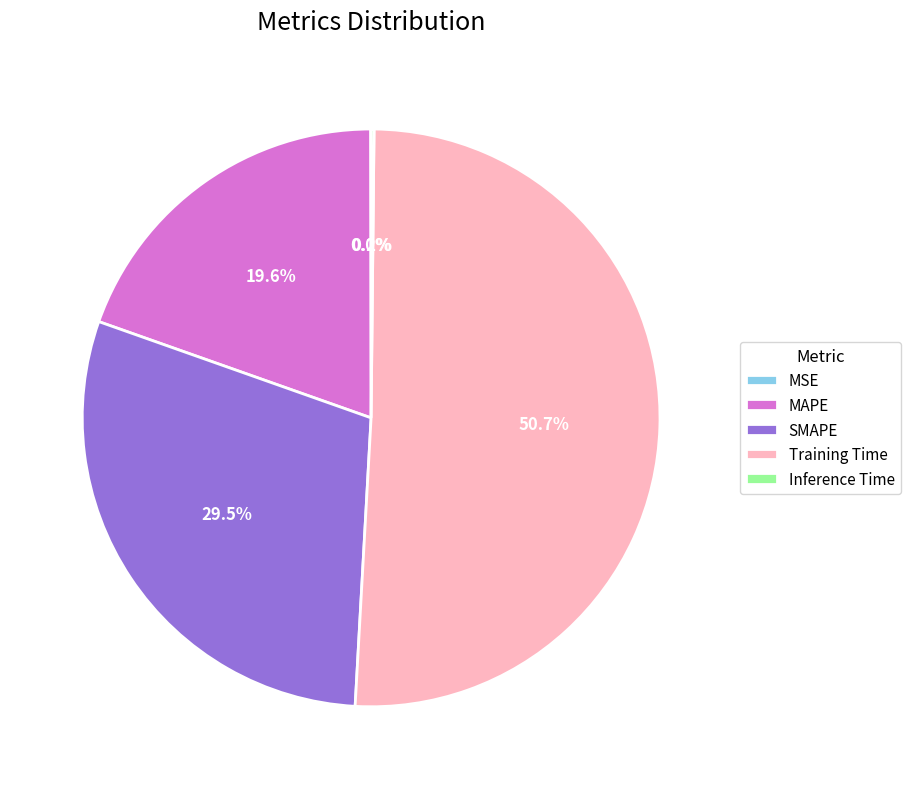

Which slice is the largest?

Training Time